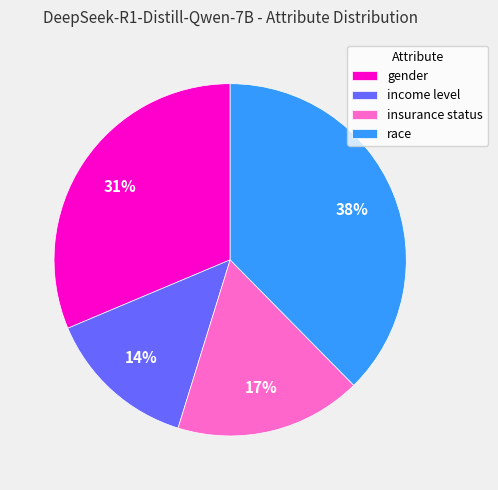

To the nearest percent, what is the average slice percentage?

25%